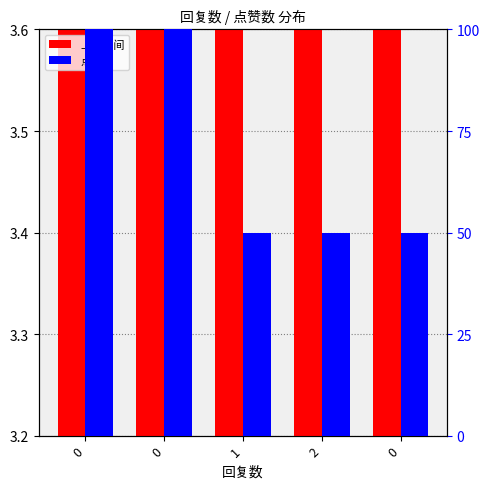

What is the average value of the 上传时间 series?

3.3